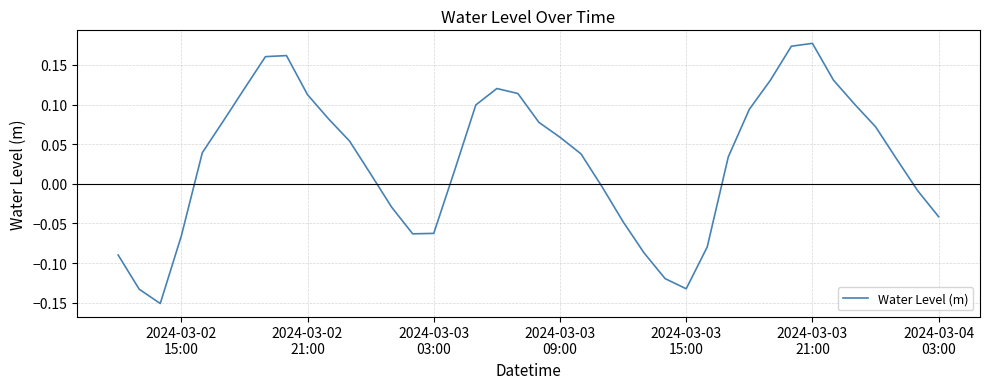

What is the difference between the maximum and minimum values?

0.3